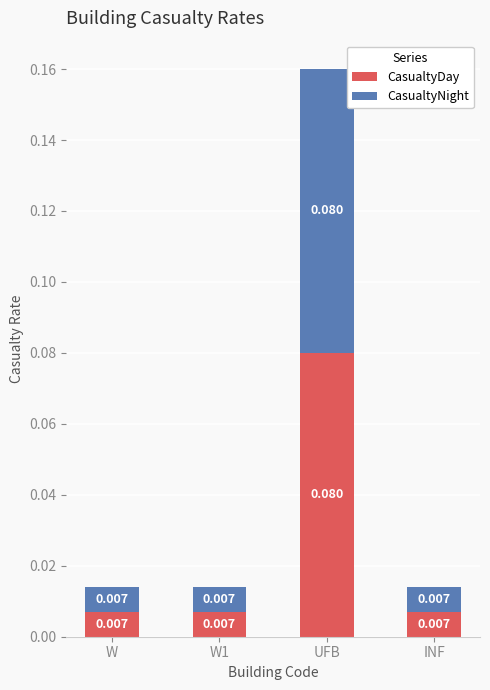

At which label does CasualtyDay reach its peak?

UFB